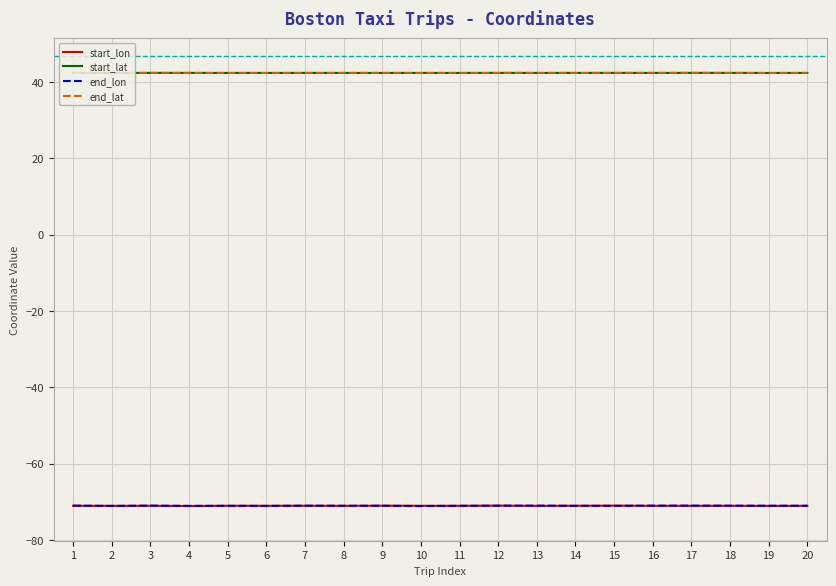

Does the chart have visible grid lines?

Yes